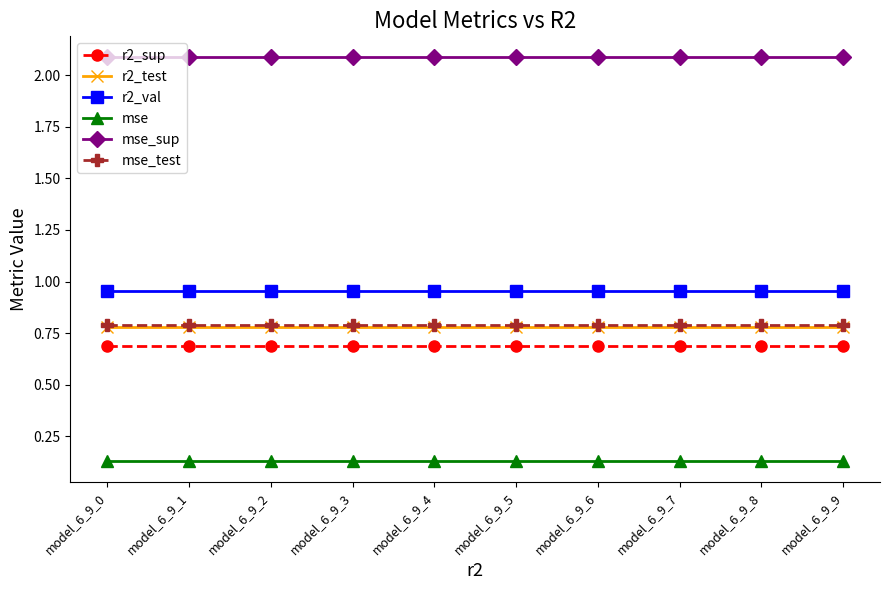

What is the sum of all mse values?

1.3